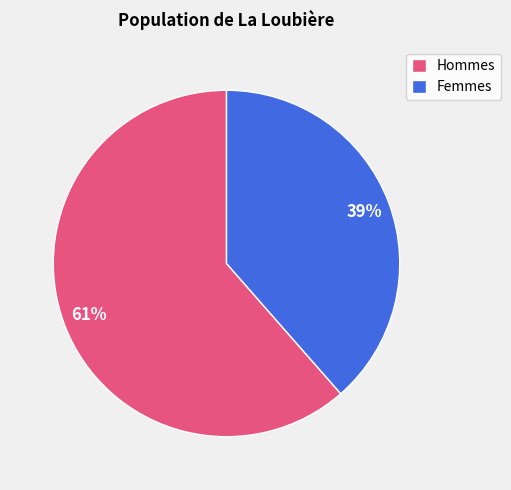

To the nearest percent, what portion does Femmes represent?

39%